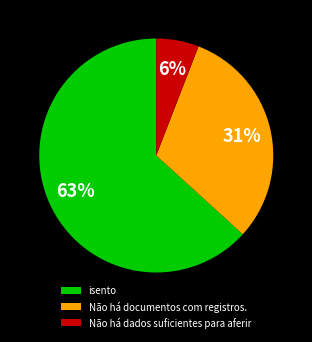

To the nearest percent, what is the combined percentage of isento and Não há documentos com registros.?

94%